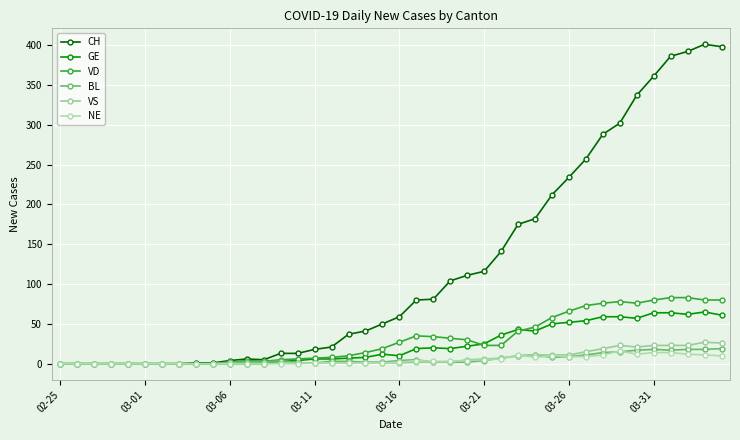

How many lines are shown in the chart?

6